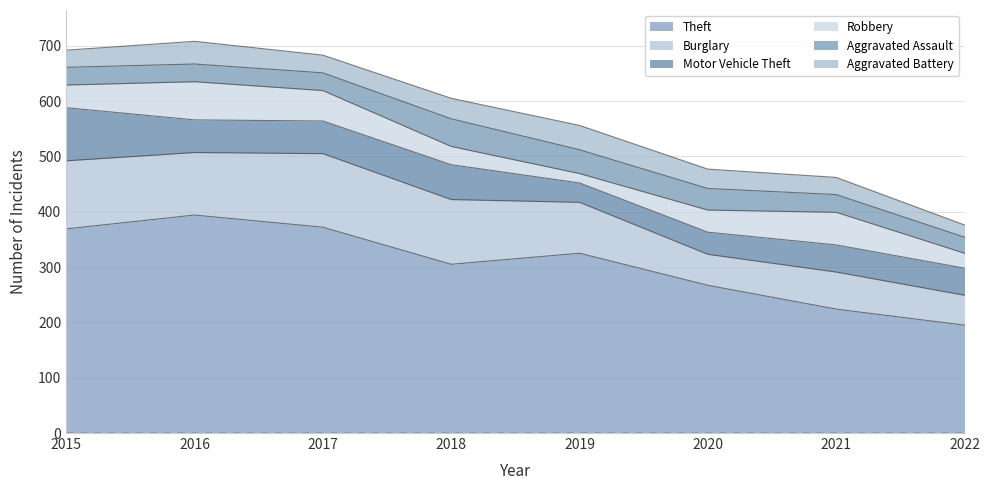

True or false: Motor Vehicle Theft and Burglary intersect in this chart.

False